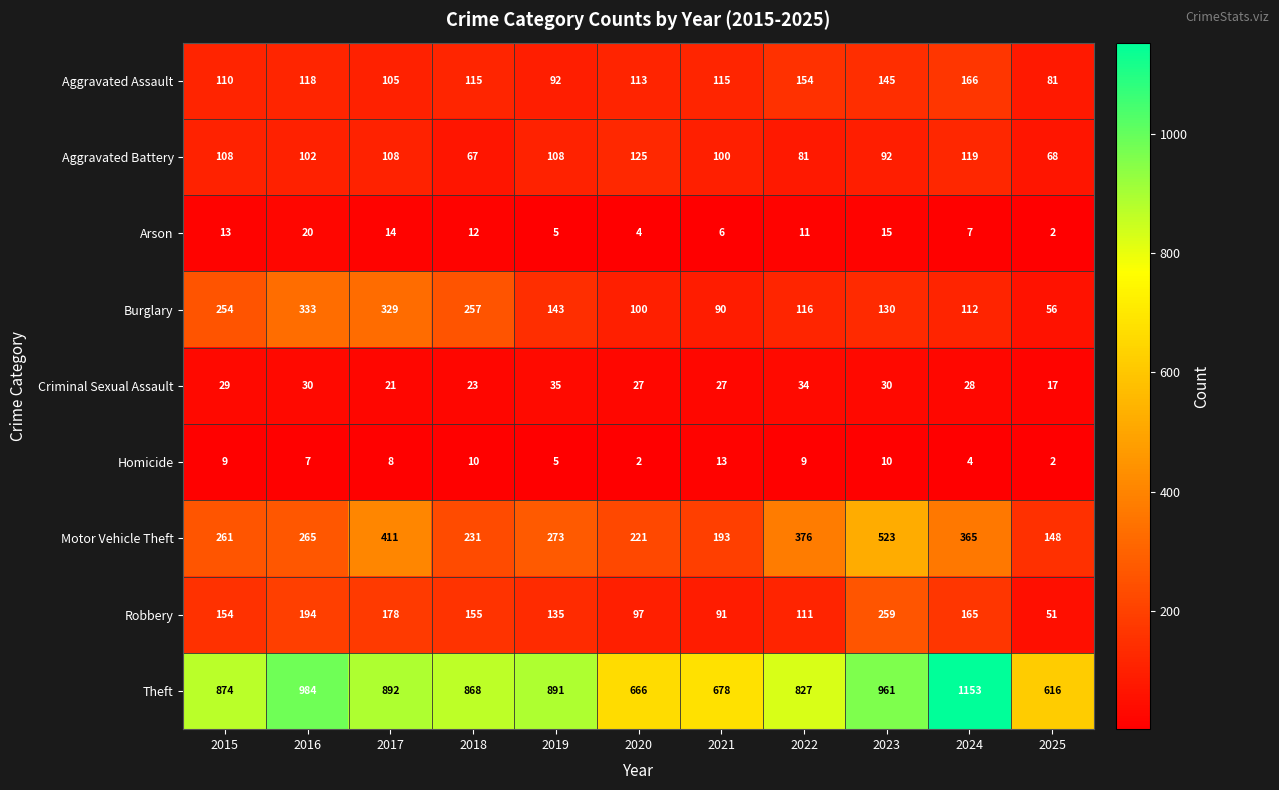

How many categories are shown in the chart?

11